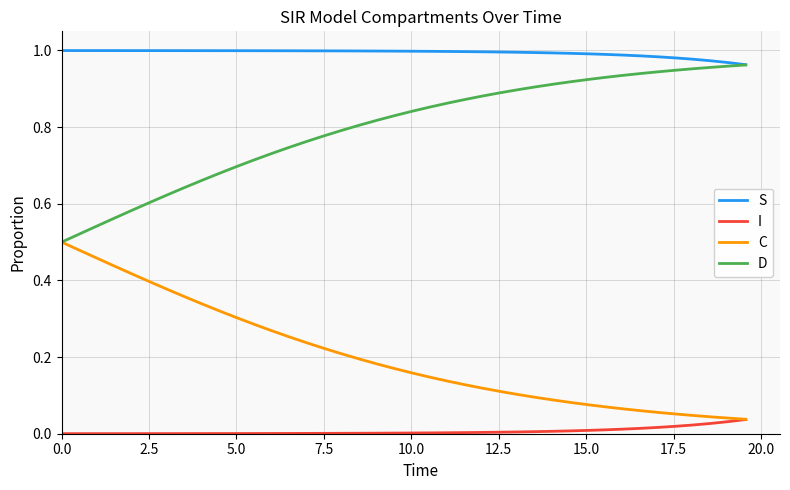

Which series has the largest total across all categories?

S